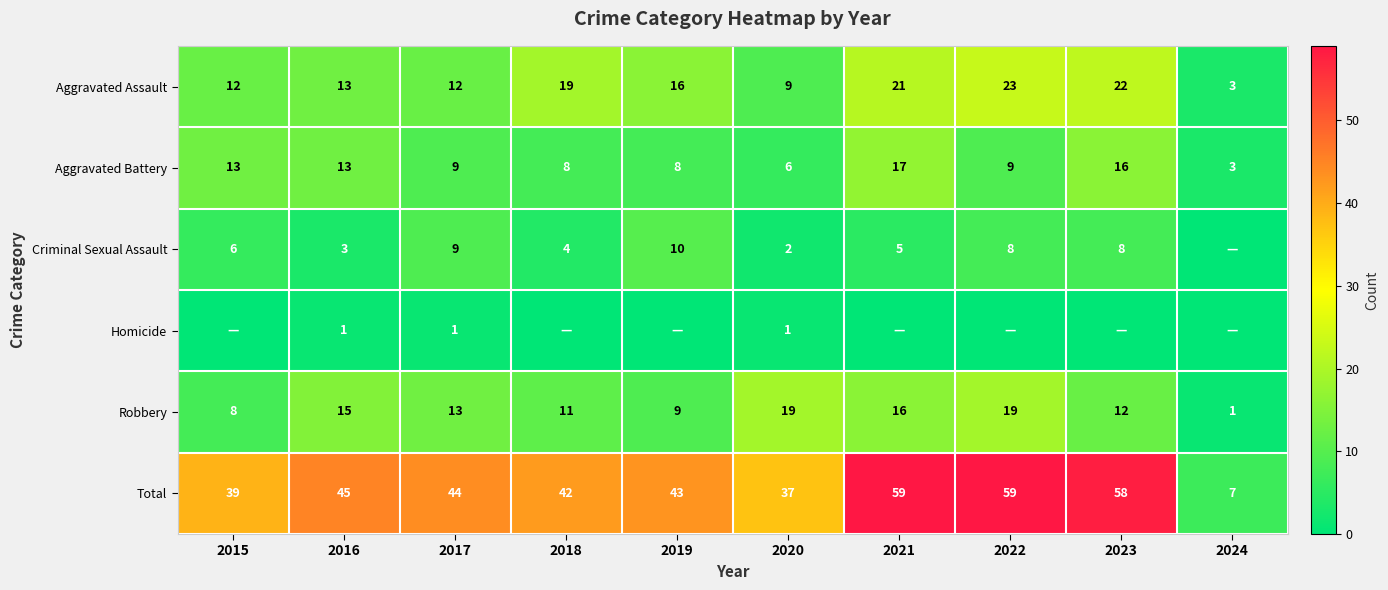

Which category has the highest value in the Aggravated Assault series?

2022